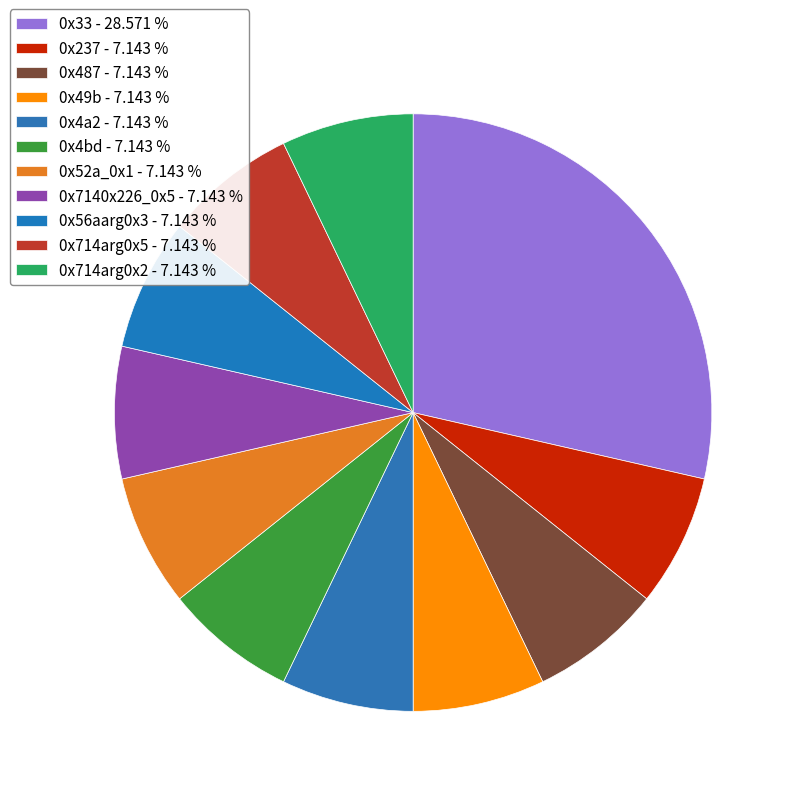

To the nearest percent, what percentage of the pie is 0x237?

7%